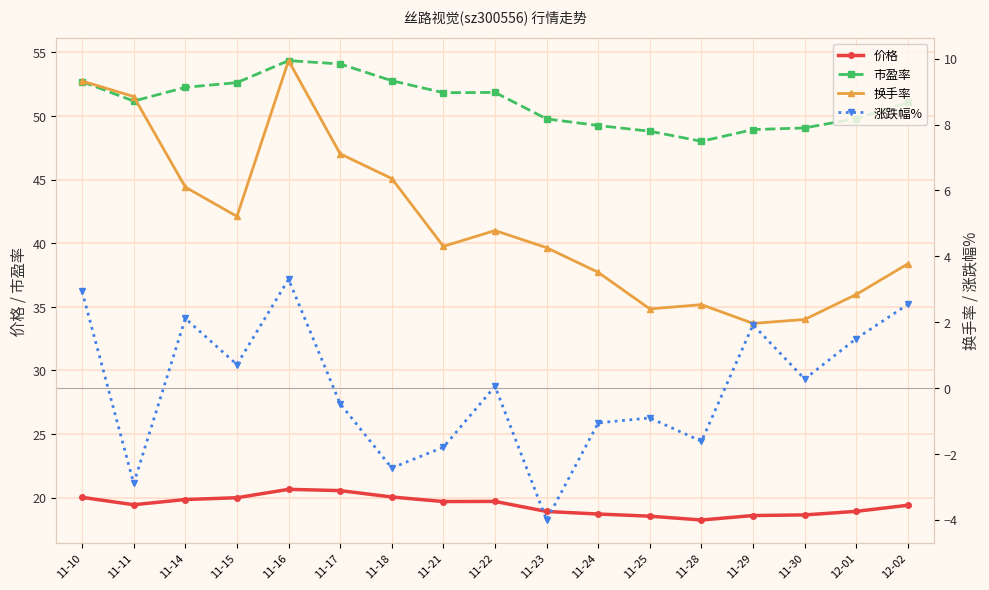

Between 11-29 and 12-01, which is larger?

12-01